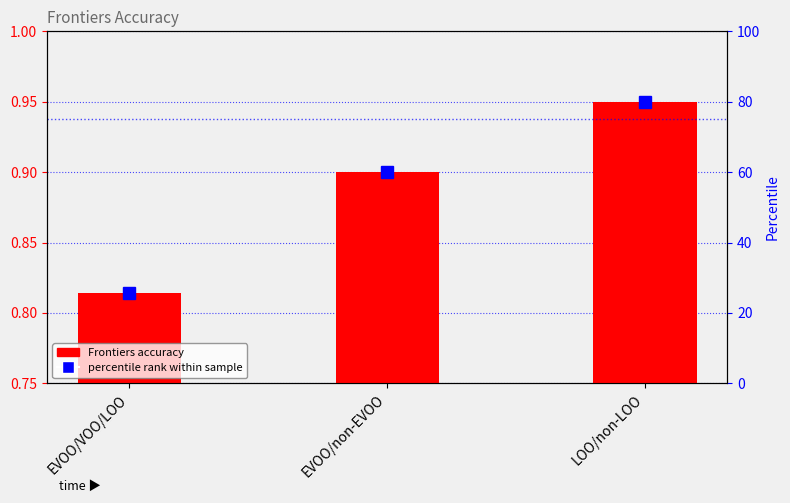

At which category is the sum across all series the highest?

LOO/non-LOO